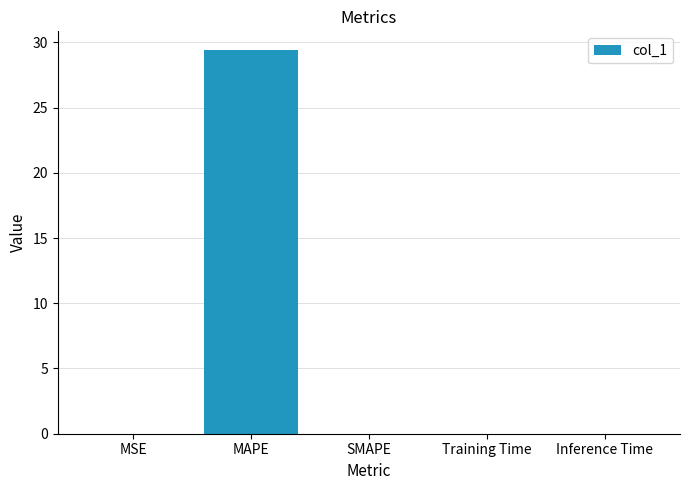

True or false: the data shows -16.8 at SMAPE.

False